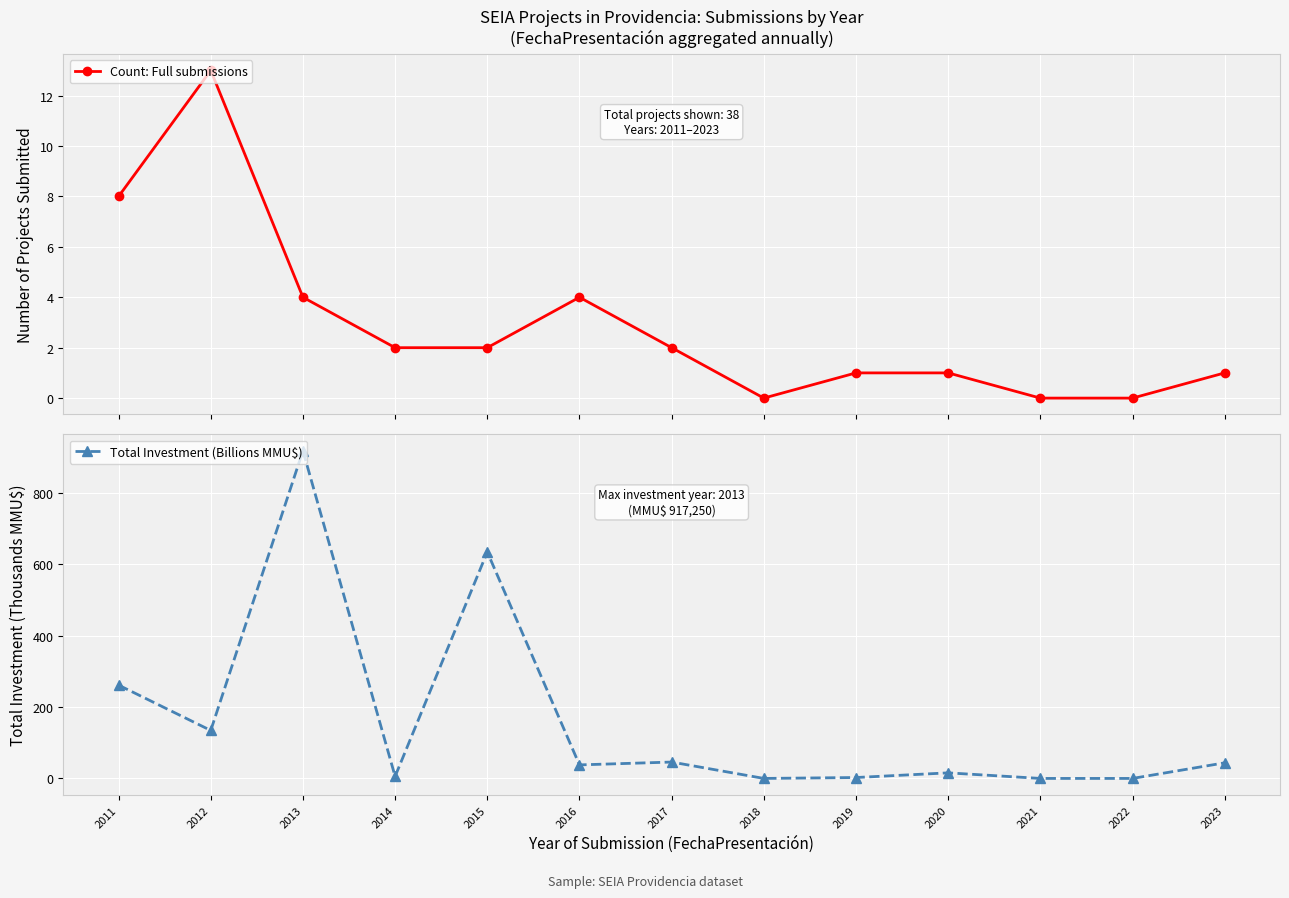

Reading right to left, extract all data points from this chart.

Count: Full submissions: 1.0	0.0	0.0	1.0	1.0	0.0	2.0	4.0	2.0	2.0	4.0	13.0	8.0
Total Investment (Billions MMU$): 43.7	0.0	0.0	15.6	2.5	0.0	45.9	37.9	633.9	5.6	917.2	134.3	261.2